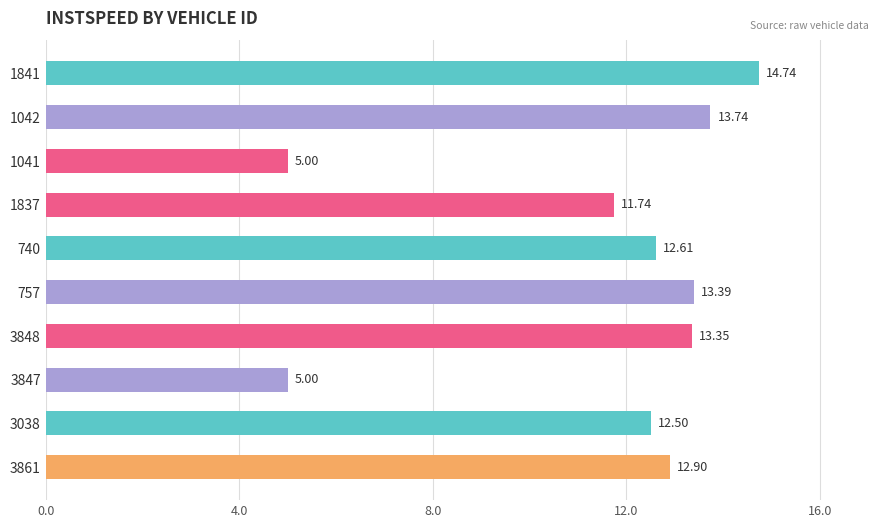

Where is the data nearest to the value 9?

1837